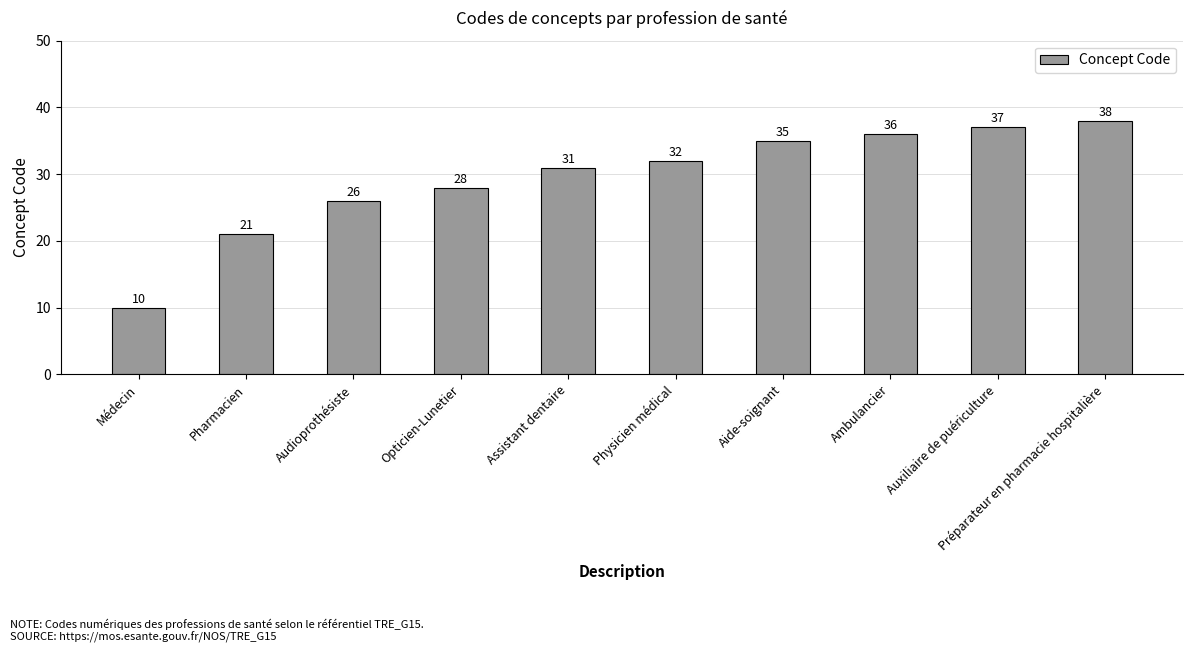

What is the label of the 10th bar from the right?

Médecin